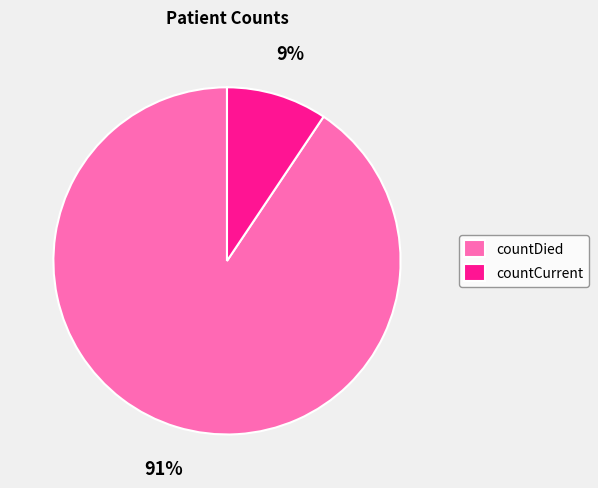

Which has a higher value, countDied or countCurrent?

countDied